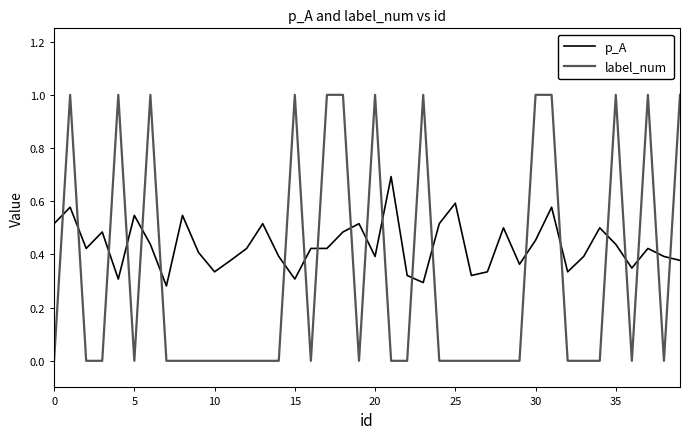

Which series has the largest total across all categories?

p_A